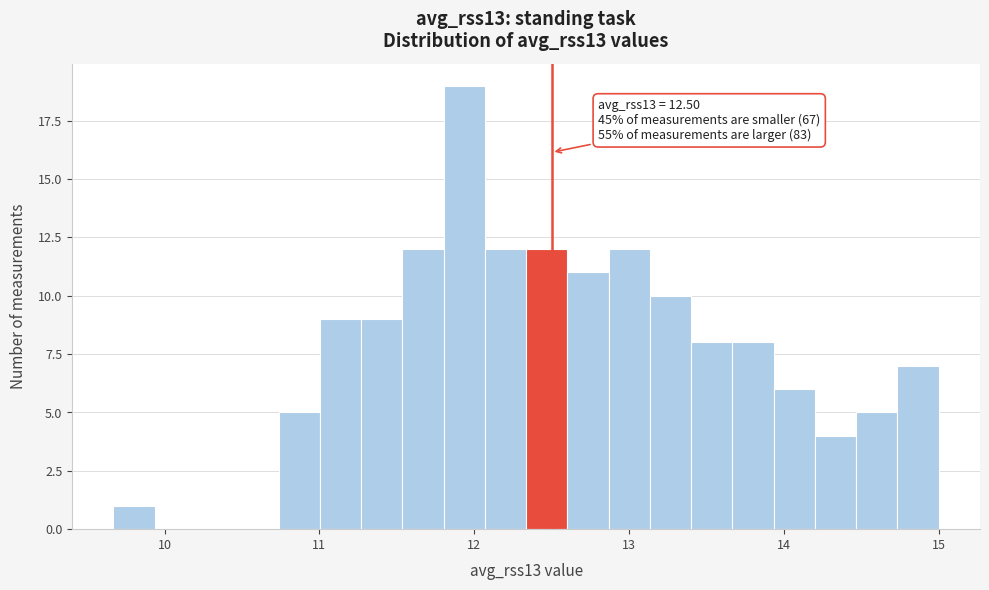

Around what value on the x-axis is the tallest bar? Give the approximate position of its centre, as read against the axis.

11.9